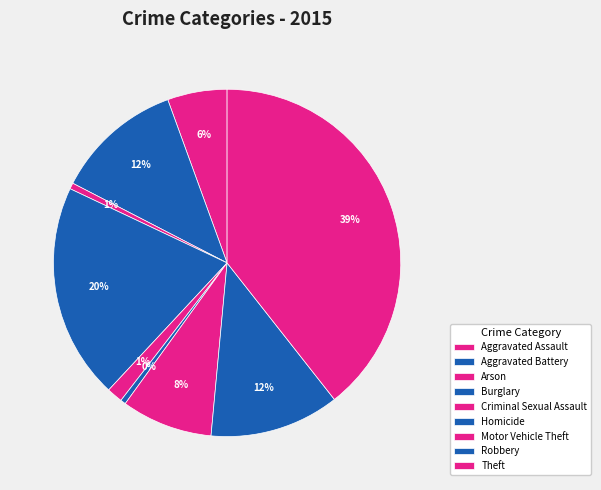

Is it true that Burglary is 15% of the pie?

False